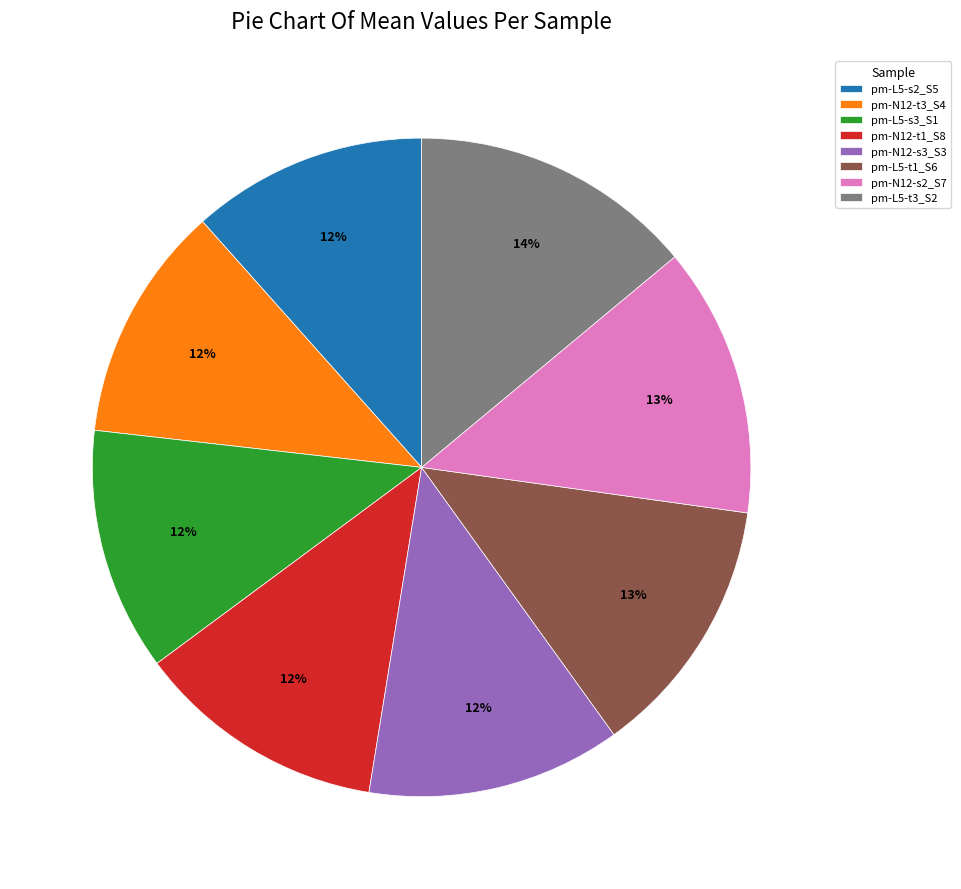

To the nearest percent, what is the difference between the pm-L5-t1_S6 and pm-L5-s2_S5 slice percentages?

1%